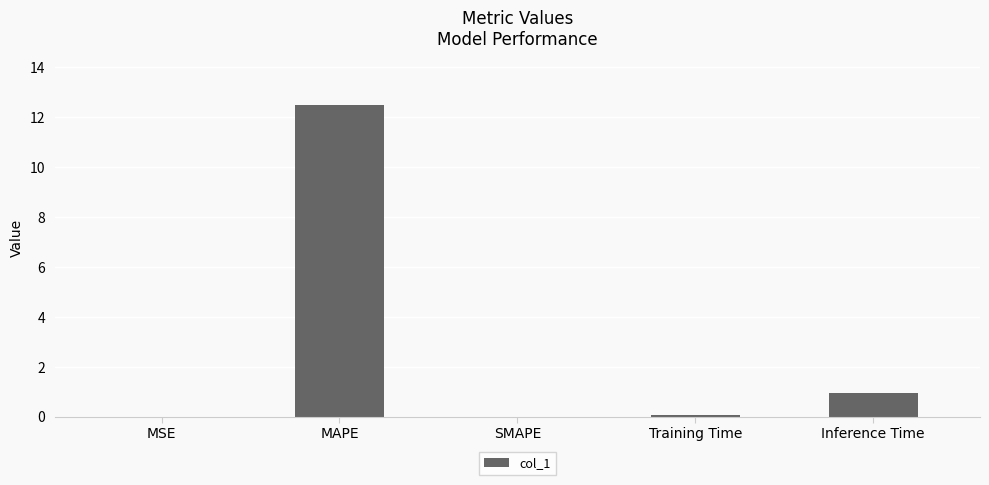

Are the bars horizontal?

No